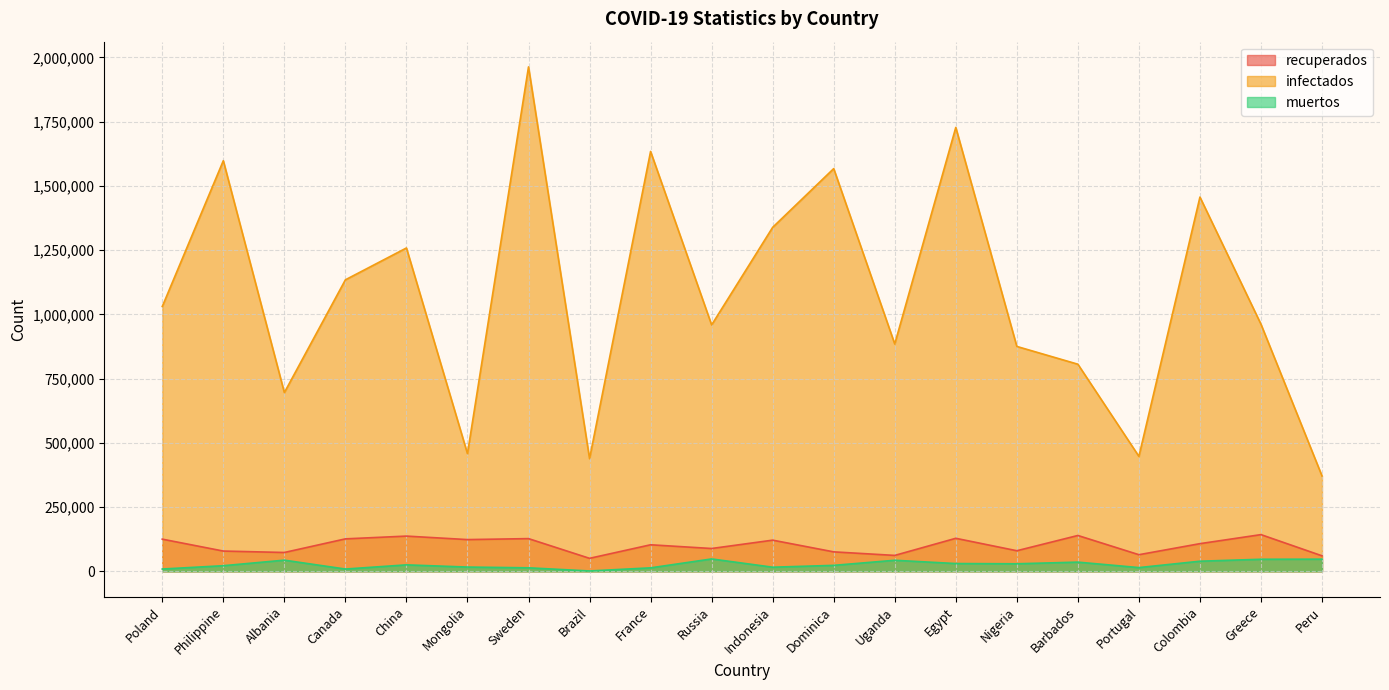

What is the total value across all series at Uganda?

989846